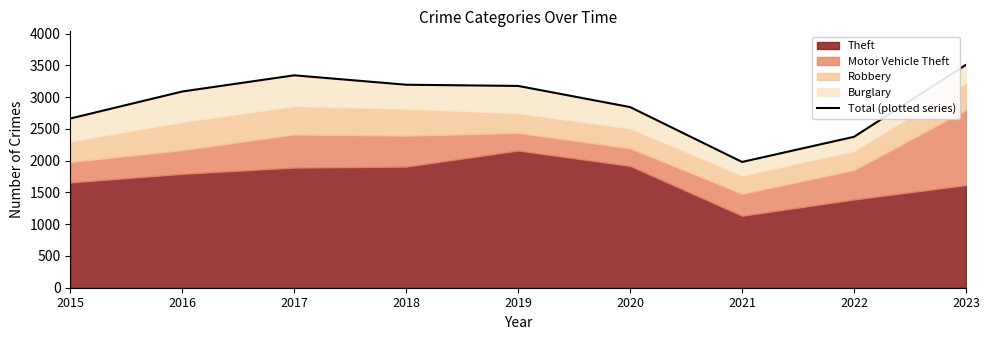

Which category has the highest value across all series?

2023